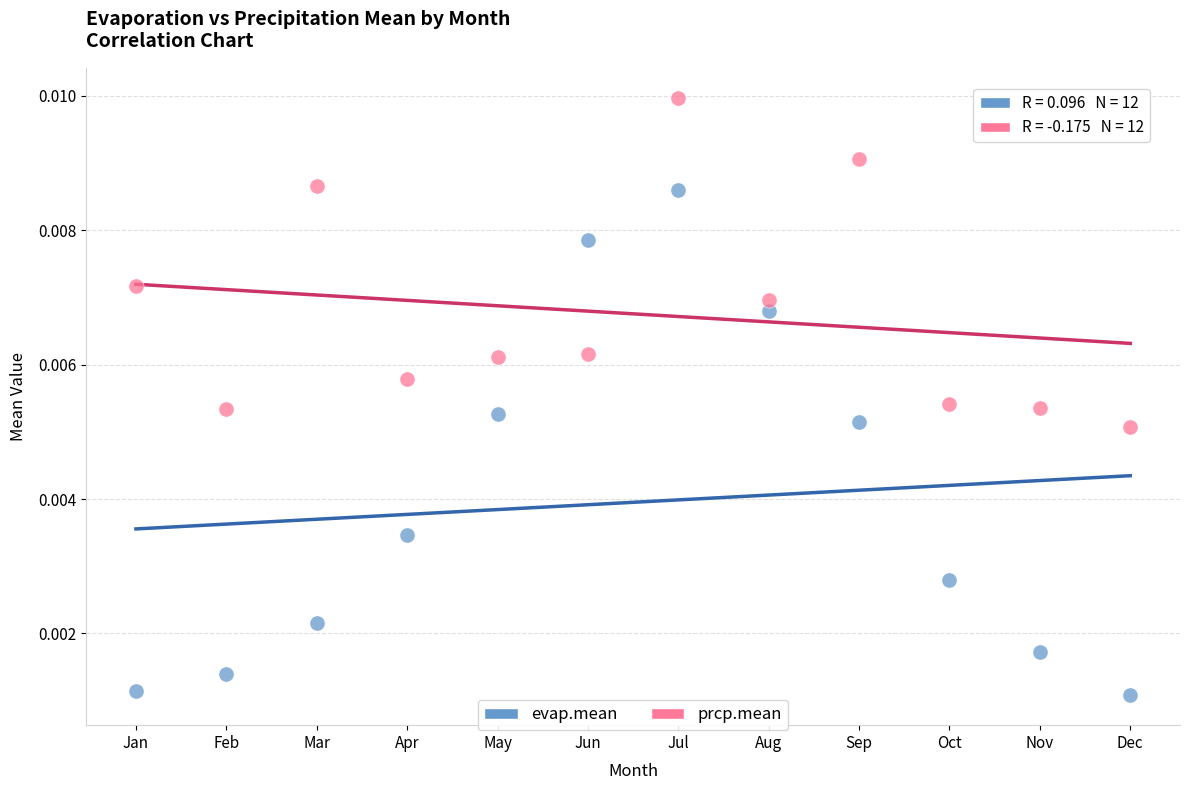

Which series has the largest Y range (max minus min)?

evap.mean